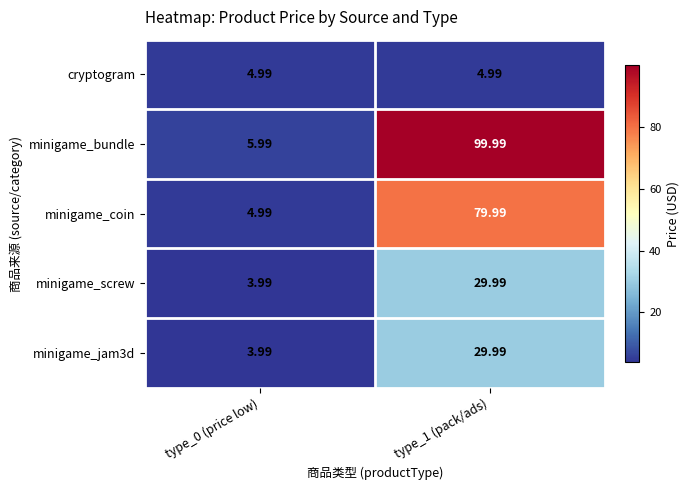

Which series changed the most between type_0 (price low) and type_1 (pack/ads)?

minigame_bundle